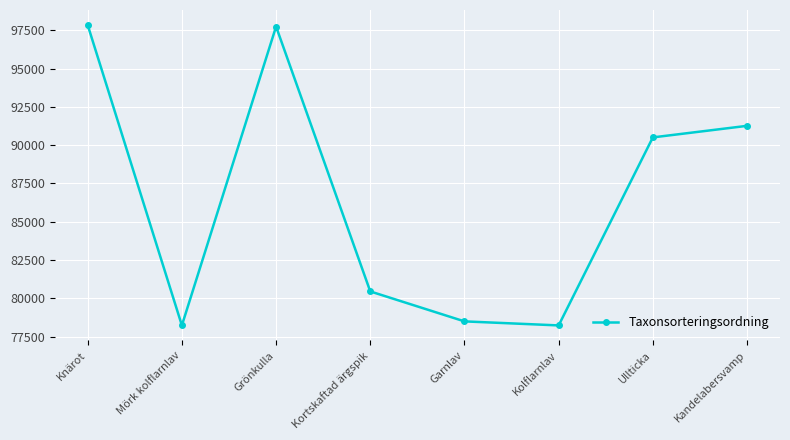

What is the greatest value displayed?

97853